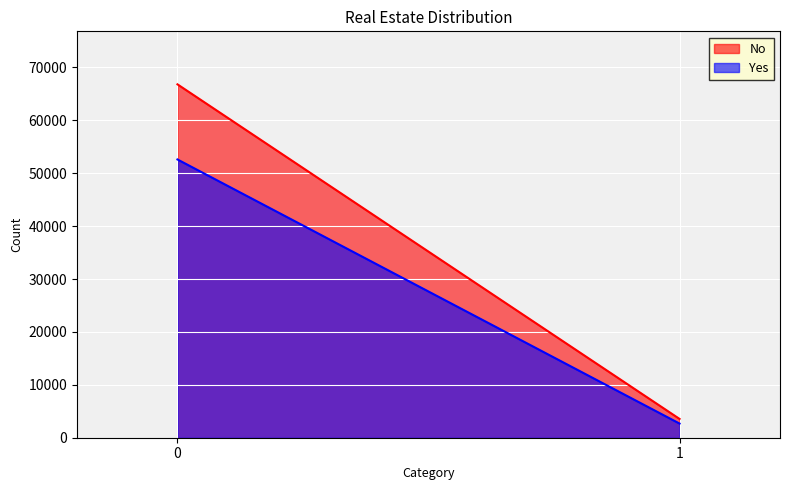

What is the value of the Yes point at the 2nd from the left?

2674